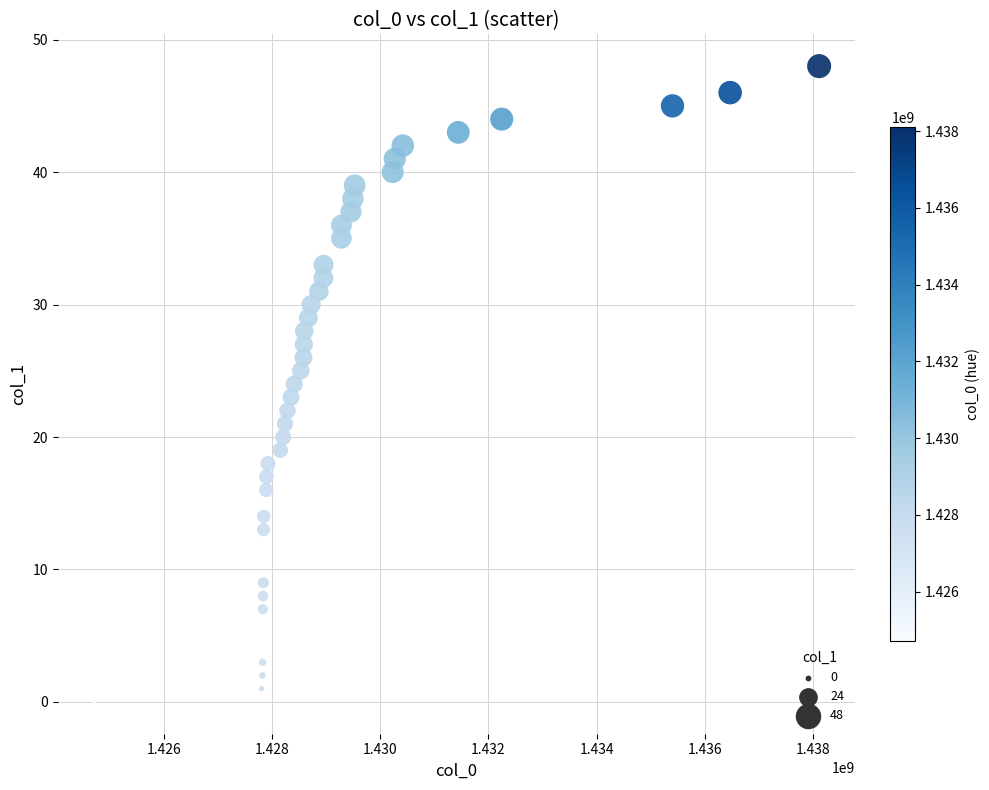

What is the range of X values (max minus min)?

13404675